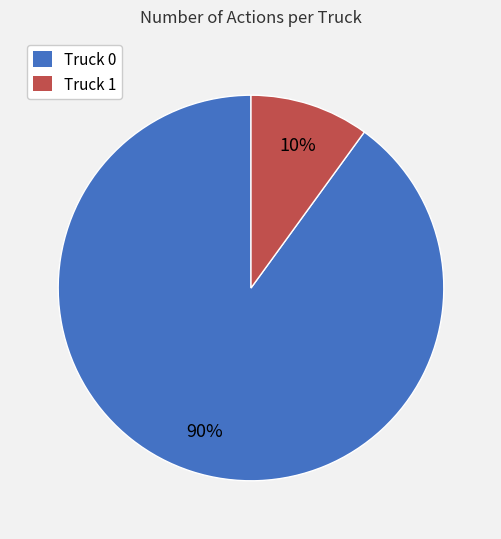

The Truck 0 slice represents 90% of the pie. True or false?

True